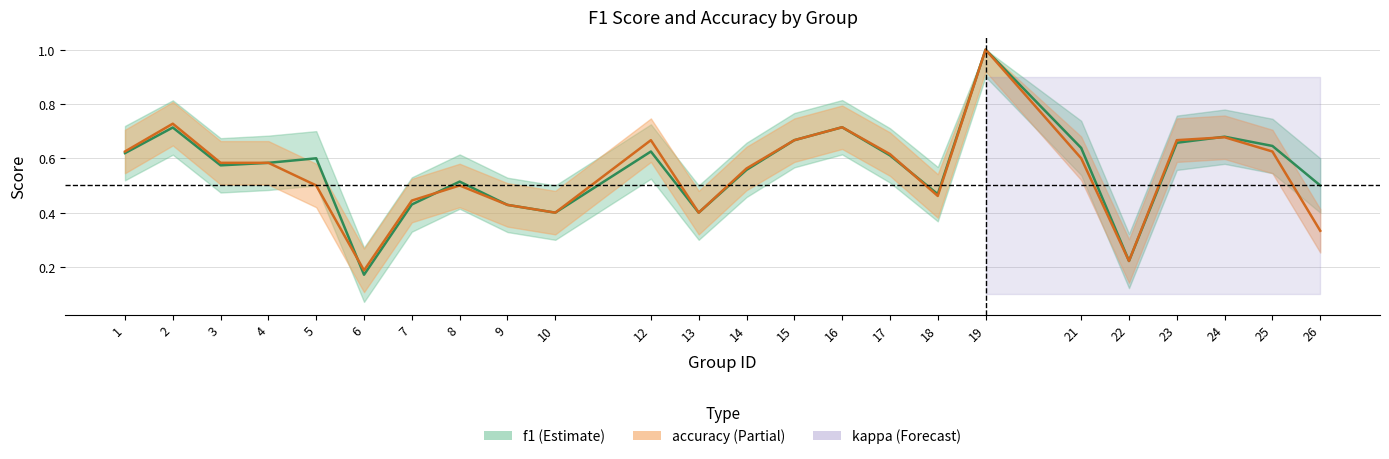

Is it true that f1 equals 0.4 at 3?

False